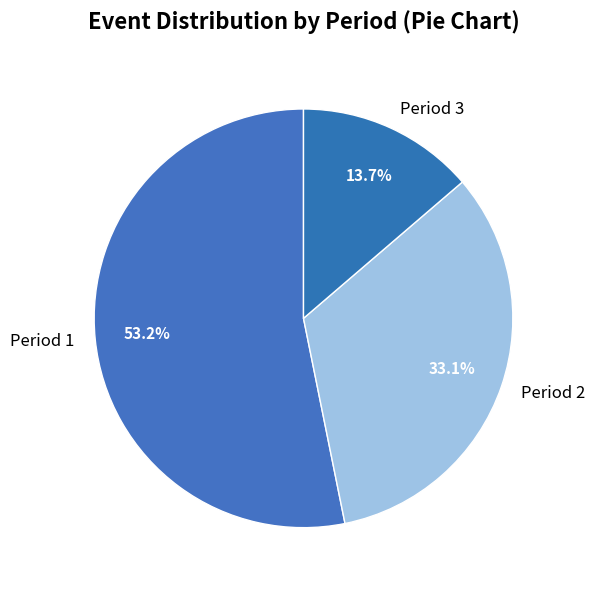

True or false: Period 2 accounts for 24% of the total.

False